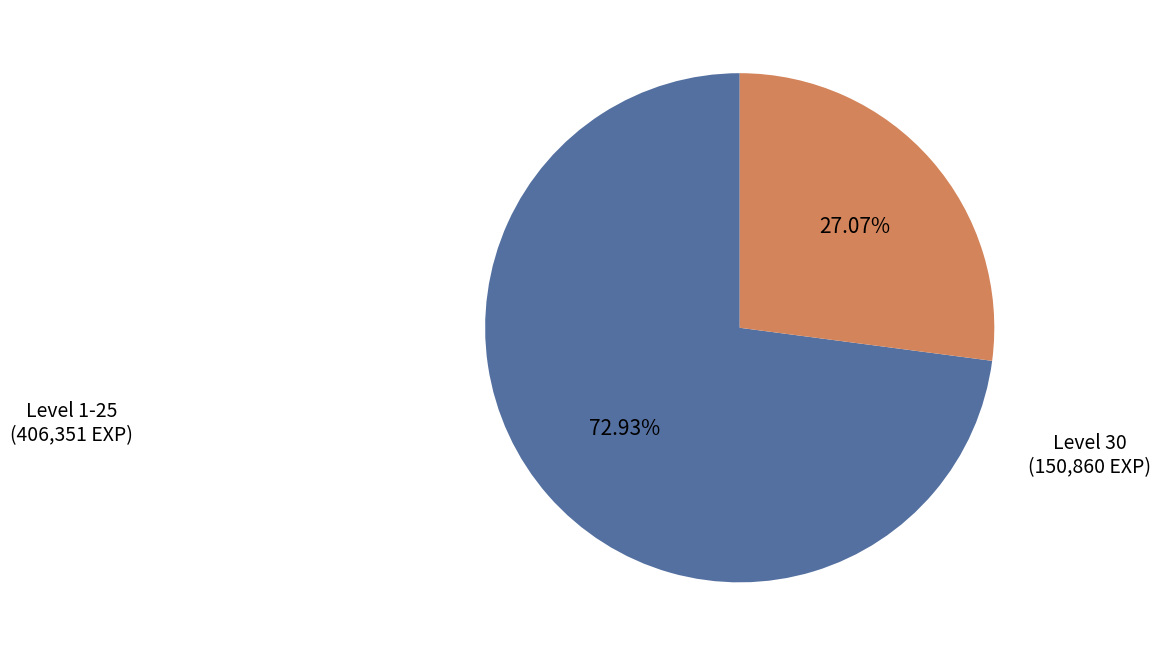

Does any single category account for the majority?

Yes